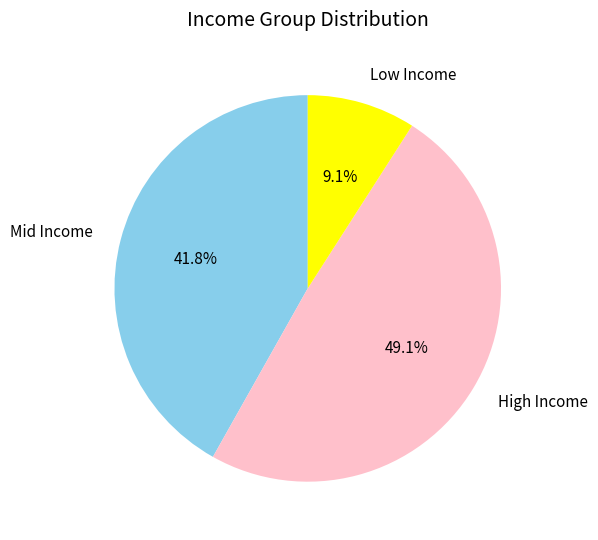

What is the smallest slice in the pie chart?

Low Income